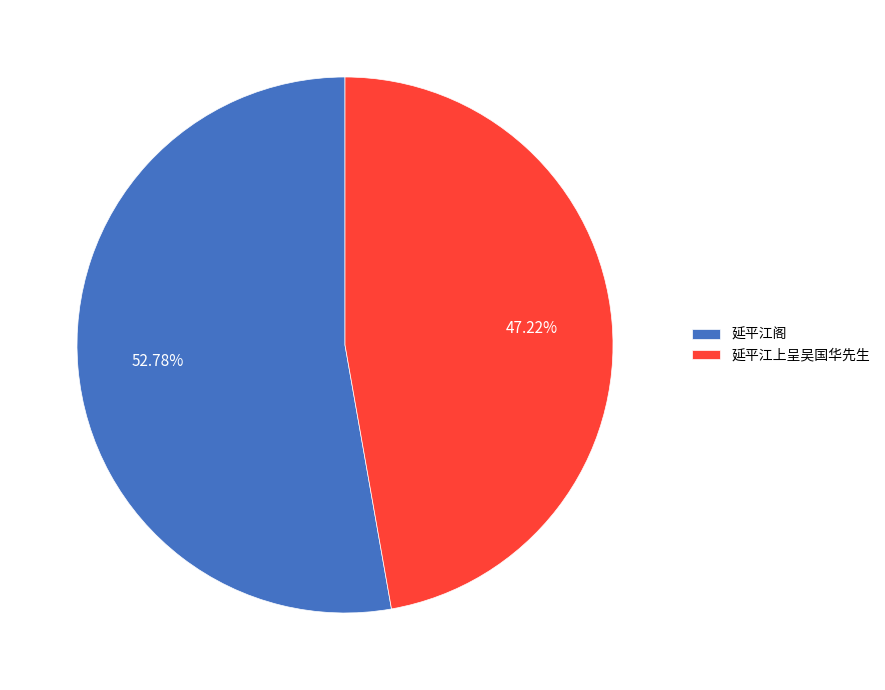

Rank the categories by value from lowest to highest.

延平江上呈吴国华先生, 延平江阁